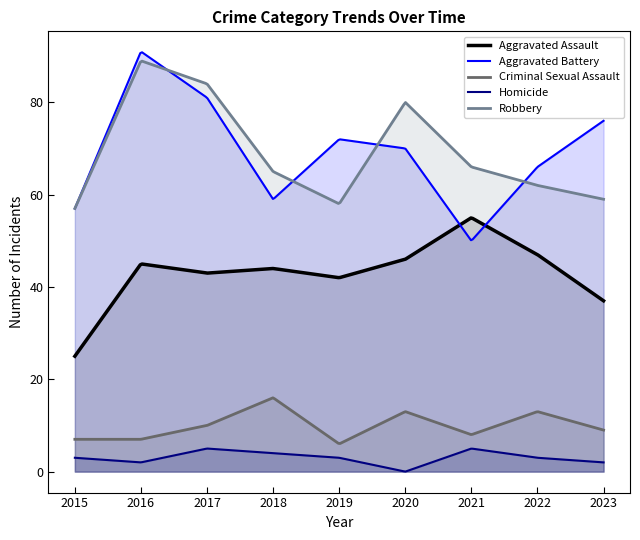

Which label corresponds to the largest value in the chart?

2016